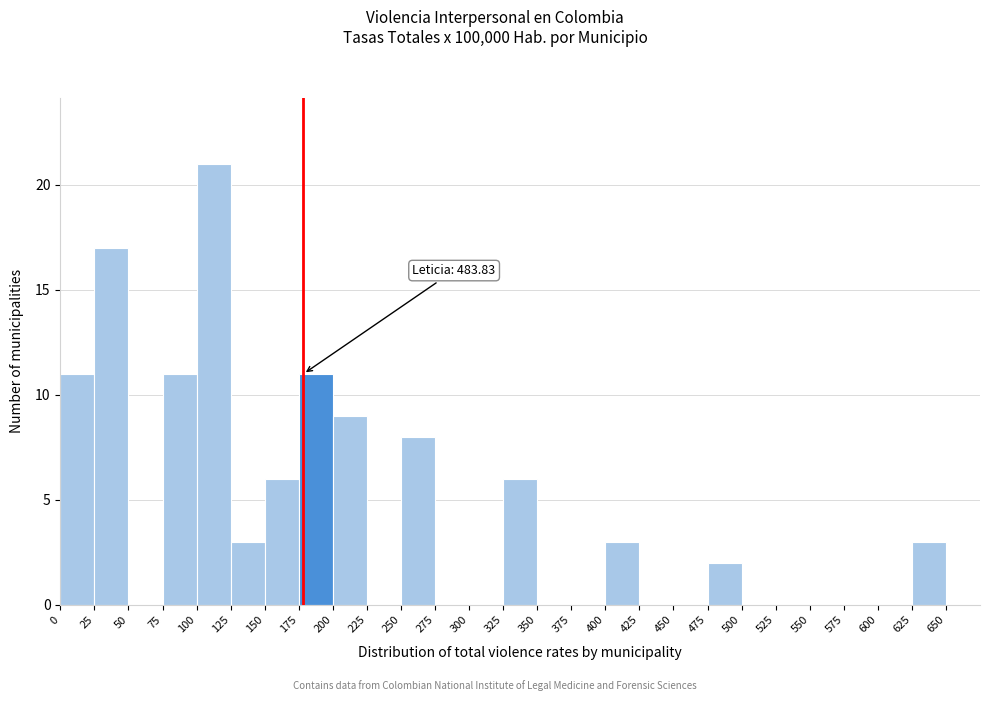

Over which range of the x-axis is the bar tallest?

100 to 125